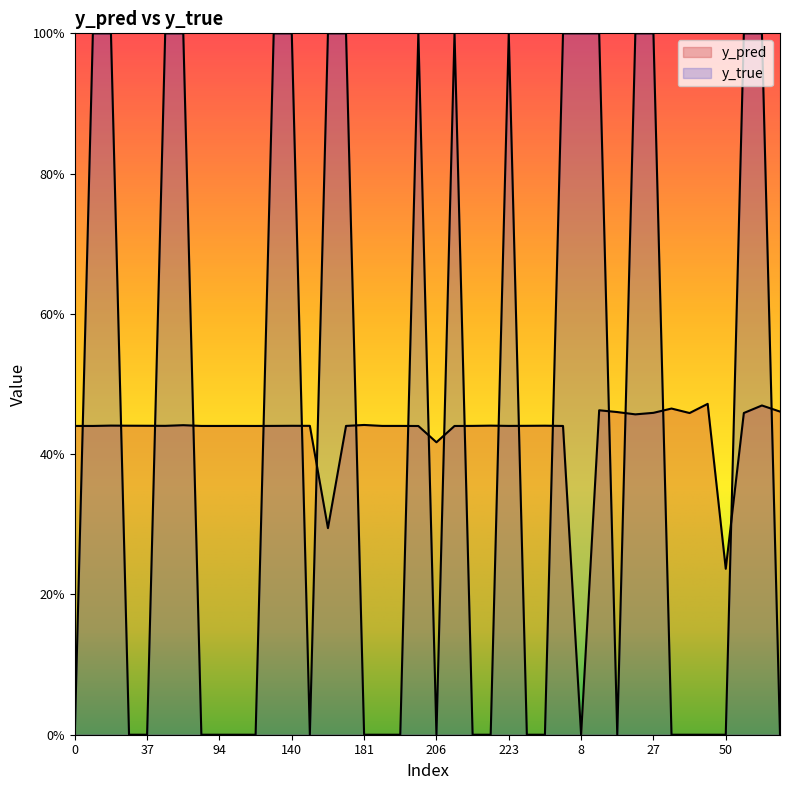

The value of y_pred at 0 is 0.4. True or false?

True